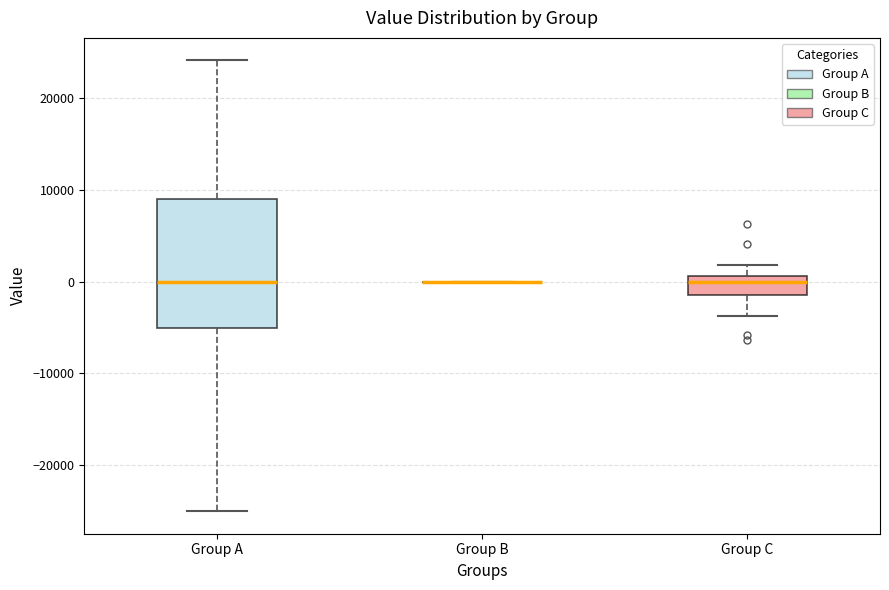

Reading left to right, read every box against the y-axis: the position of its median line, the range the box covers, and the ends of its whiskers. The values are not printed on the chart, so give them approximately, as read against the axis.

Group A: median 0, box -5000 to 9000, whiskers -25000 to 24000
Group B: box collapsed to a line at 0, whiskers 0 to 0
Group C: median 0, box -1000 to 1000, whiskers -4000 to 2000